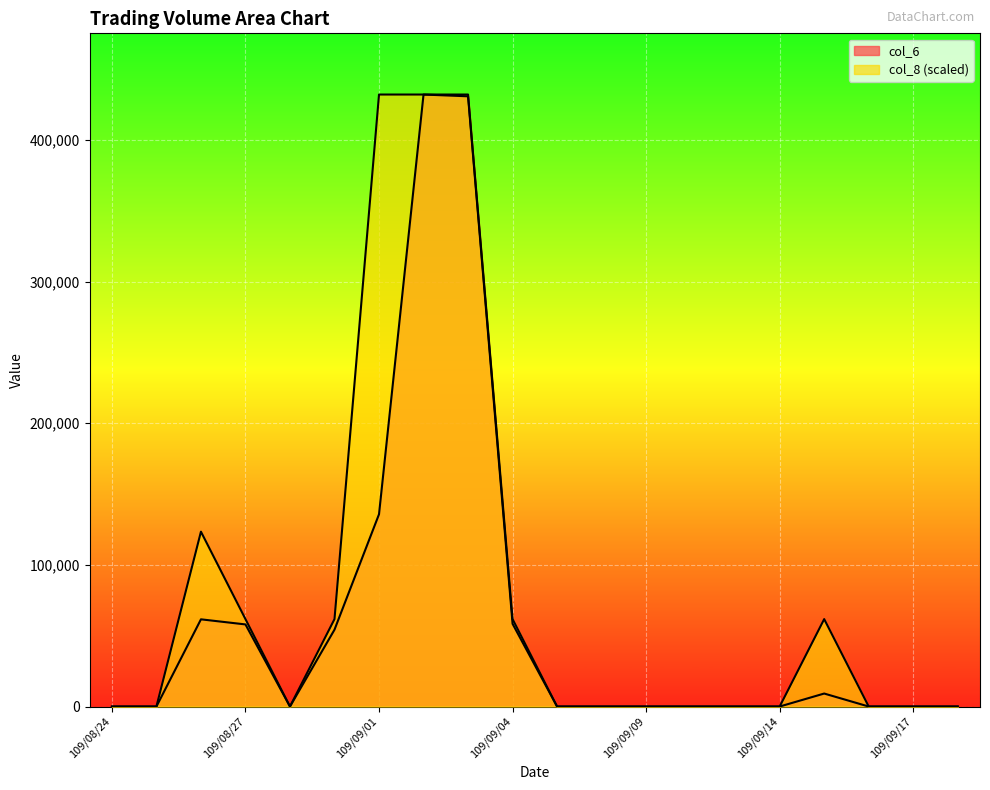

Which category has the highest value in the col_8 series?

109/09/01